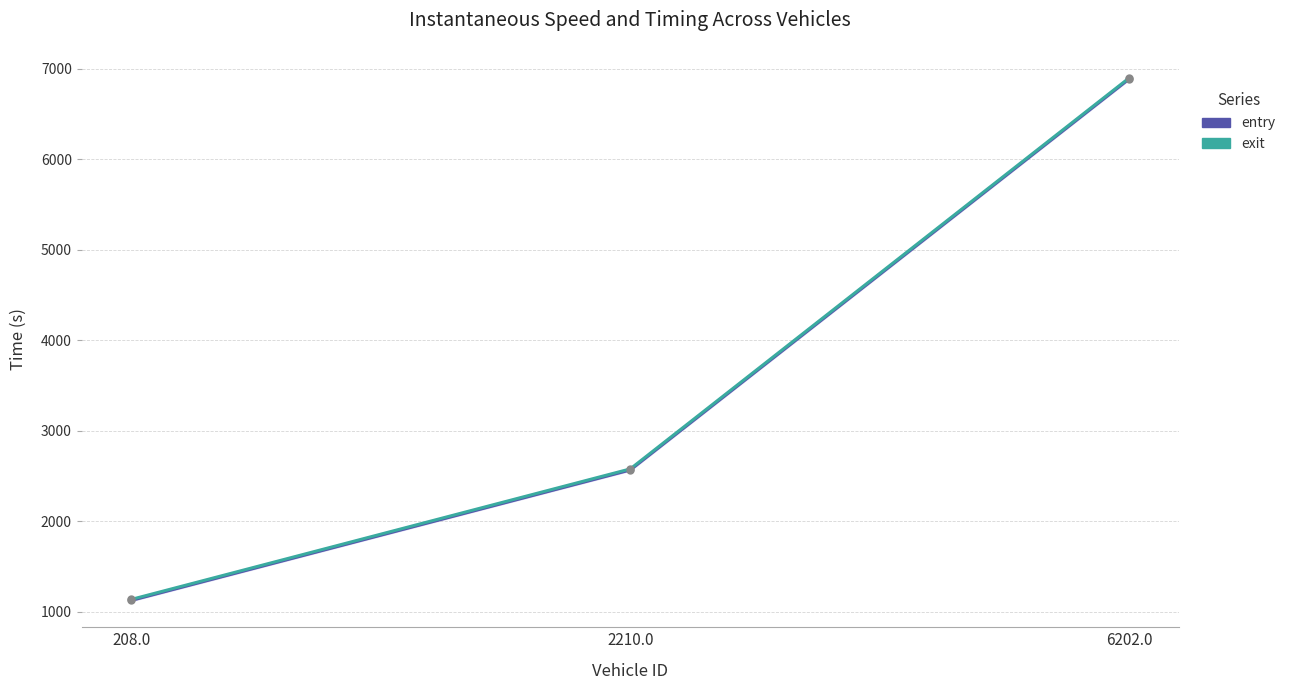

What is the difference between the maximum and second lowest values in the entry series?

4319.3